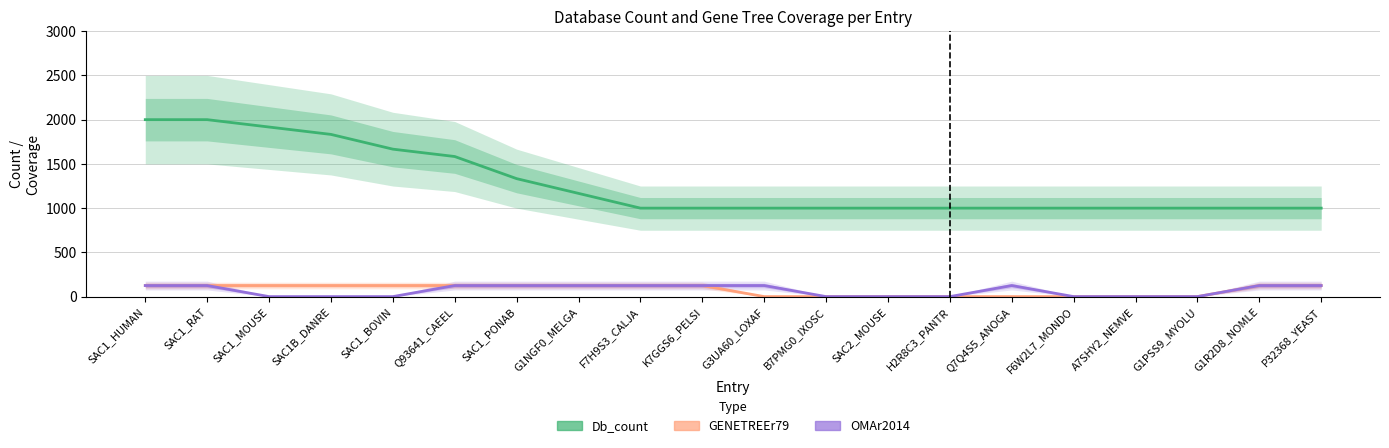

What is the difference between the GENETREEr79 values at SAC2_MOUSE and Q93641_CAEEL?

125.0